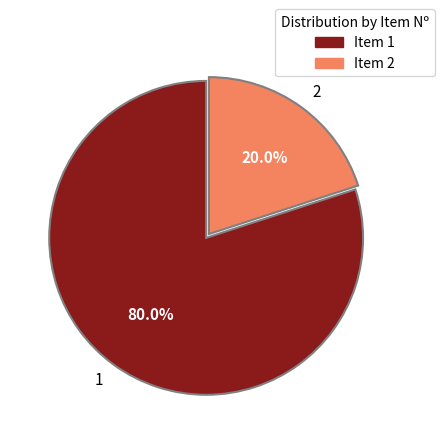

Which slice is the largest?

1